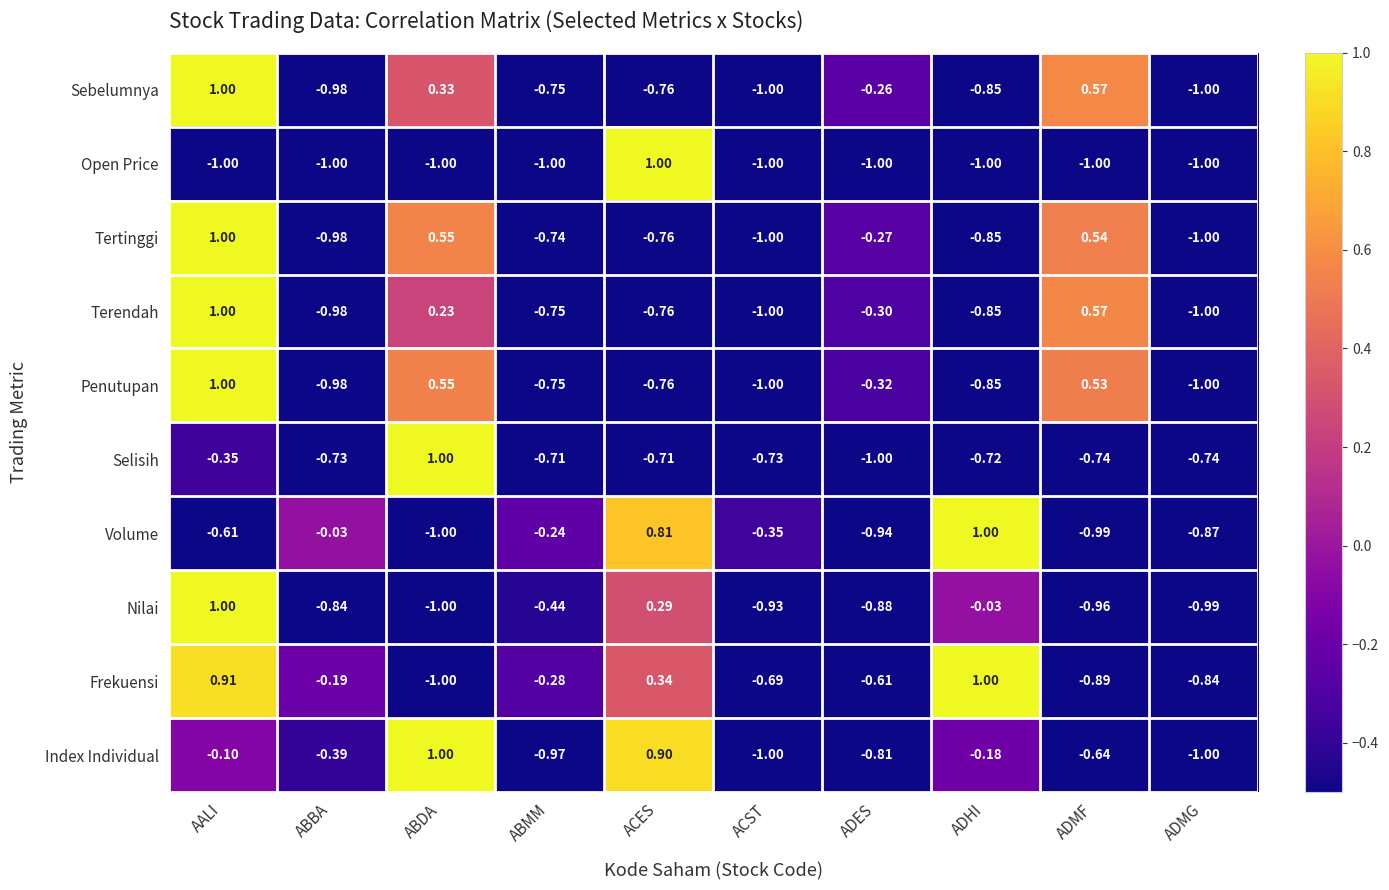

At how many categories does at least one series exceed 0?

5